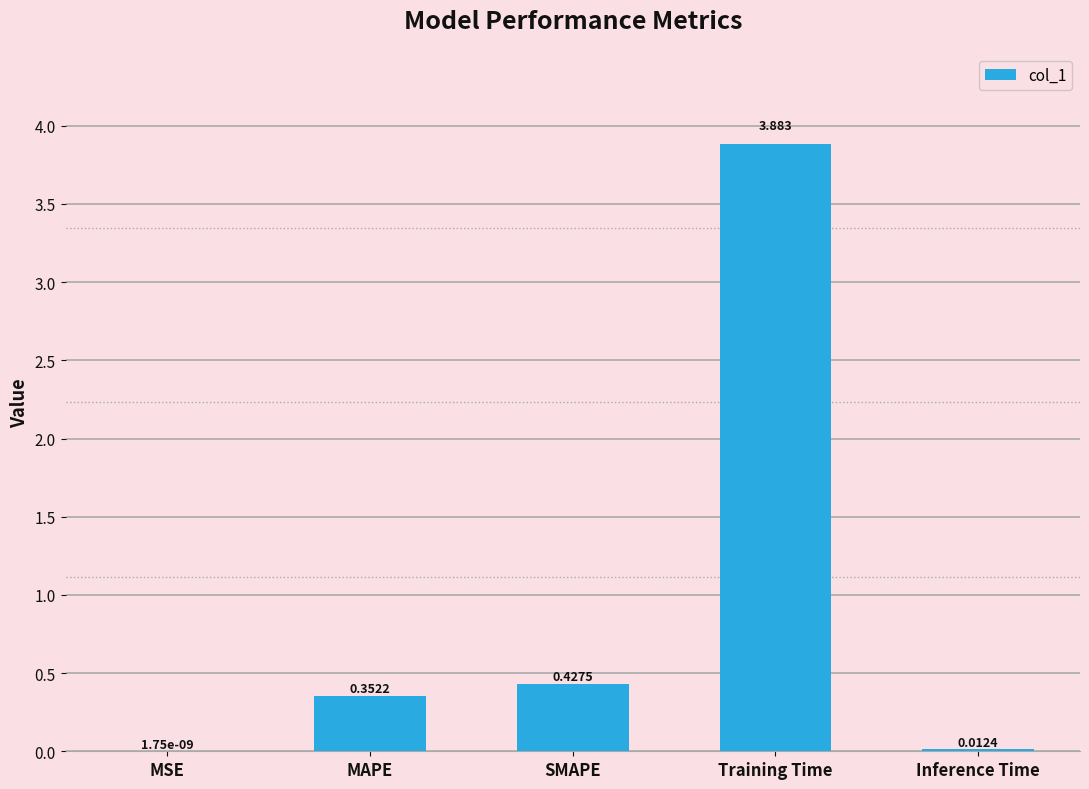

Which has a higher value, MAPE or Inference Time?

MAPE